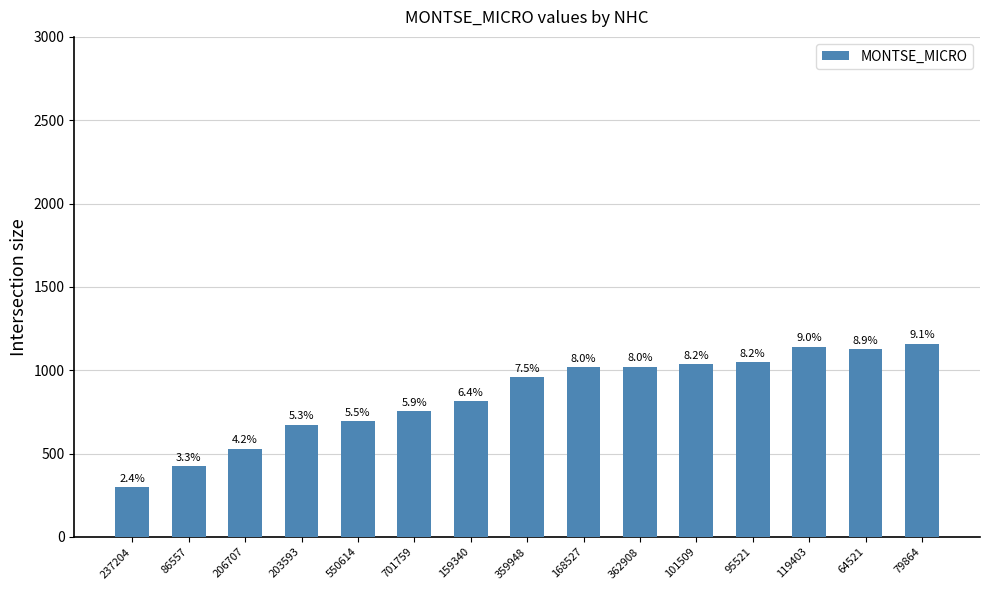

What is the average value?

846